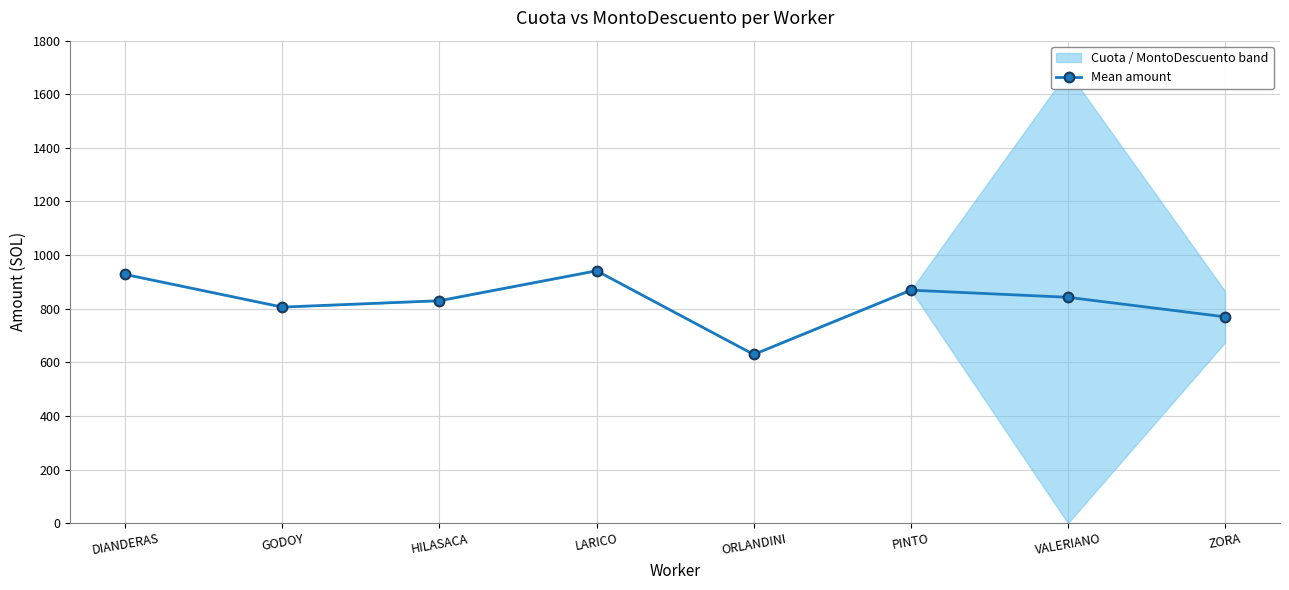

How many values are below 842?

4